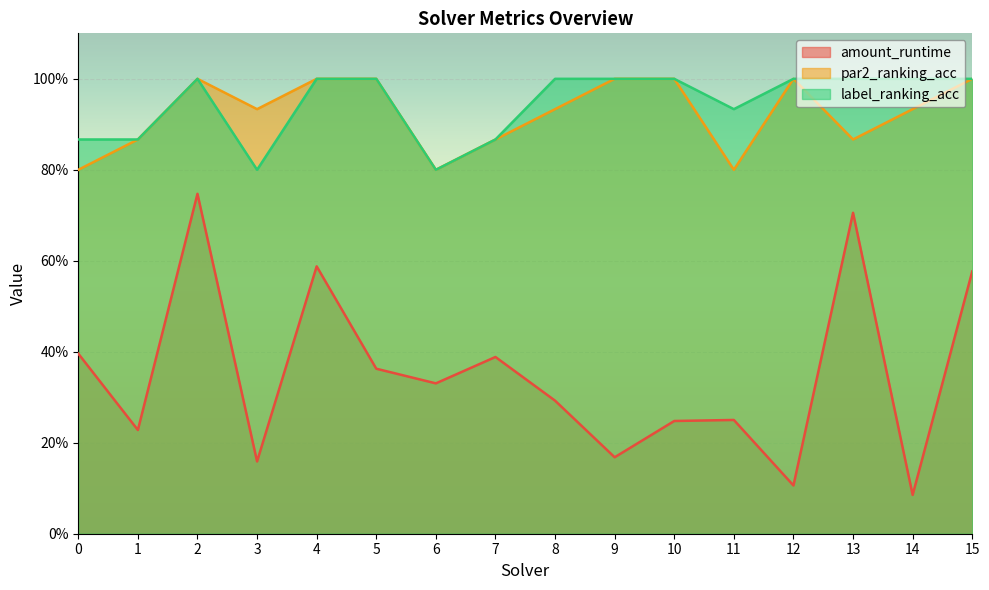

True or false: amount_runtime has a value of 0.1 at 8.

False